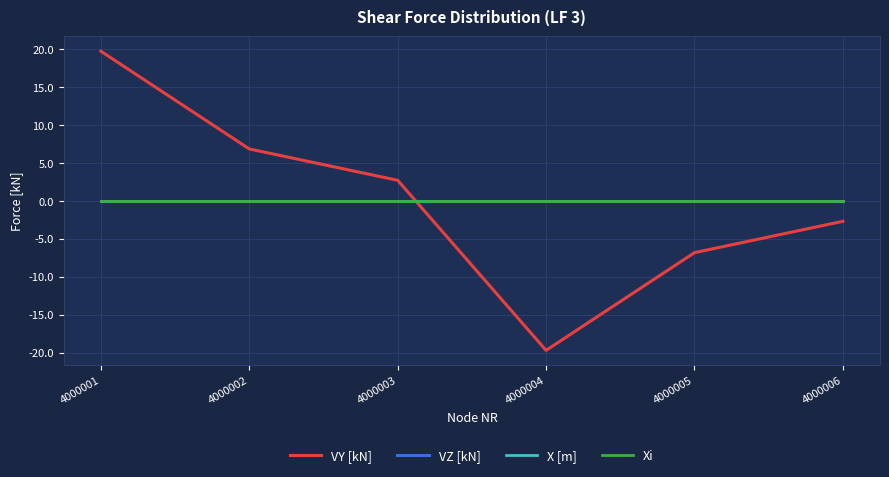

Does the chart display data point markers on the line(s)?

No